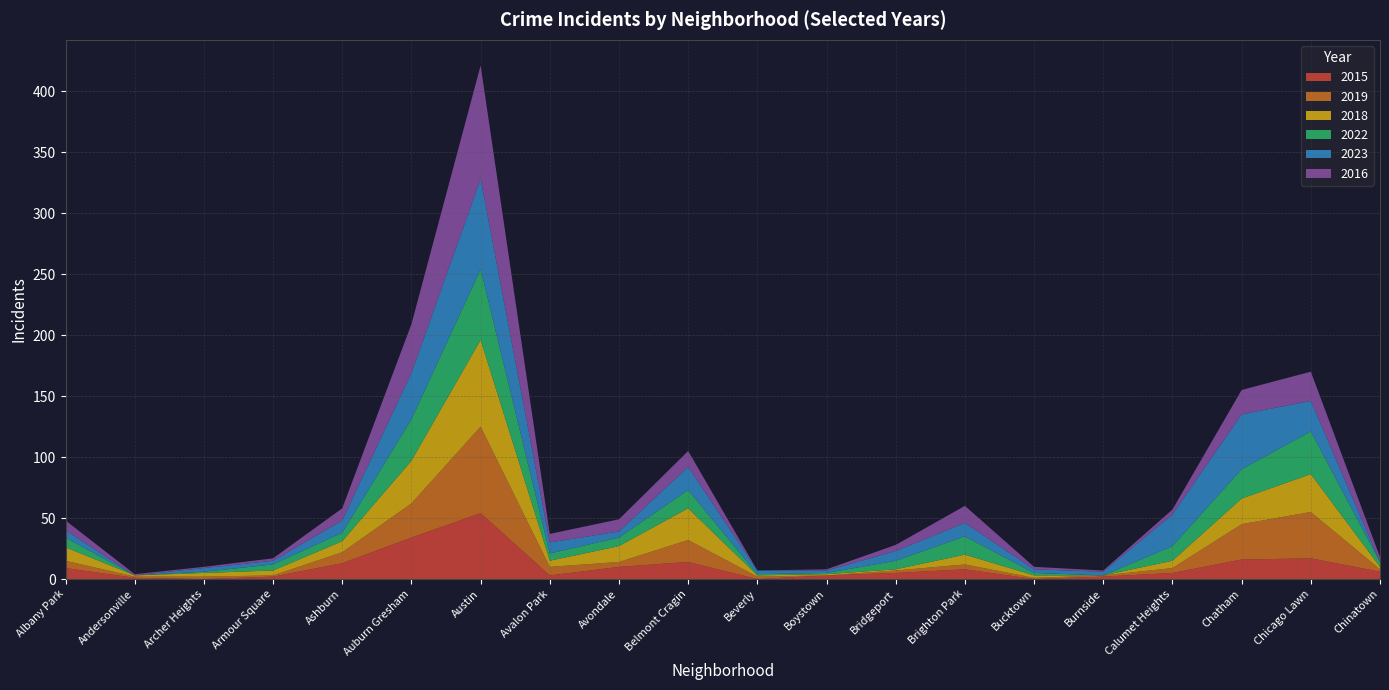

Reading left to right, list all the values displayed in this chart.

2015: Albany Park=9	Andersonville=1	Archer Heights=0	Armour Square=2	Ashburn=13	Auburn Gresham=34	Austin=54	Avalon Park=3	Avondale=10	Belmont Cragin=14	Beverly=0	Boystown=3	Bridgeport=5	Brighton Park=8	Bucktown=0	Burnside=2	Calumet Heights=5	Chatham=16	Chicago Lawn=17	Chinatown=6
2019: Albany Park=6	Andersonville=1	Archer Heights=2	Armour Square=1	Ashburn=9	Auburn Gresham=28	Austin=71	Avalon Park=7	Avondale=4	Belmont Cragin=18	Beverly=2	Boystown=0	Bridgeport=2	Brighton Park=4	Bucktown=1	Burnside=1	Calumet Heights=4	Chatham=29	Chicago Lawn=38	Chinatown=2
2018: Albany Park=11	Andersonville=1	Archer Heights=3	Armour Square=4	Ashburn=9	Auburn Gresham=35	Austin=71	Avalon Park=5	Avondale=13	Belmont Cragin=26	Beverly=1	Boystown=1	Bridgeport=1	Brighton Park=8	Bucktown=2	Burnside=0	Calumet Heights=6	Chatham=21	Chicago Lawn=31	Chinatown=2
2022: Albany Park=8	Andersonville=0	Archer Heights=1	Armour Square=5	Ashburn=7	Auburn Gresham=34	Austin=58	Avalon Park=6	Avondale=7	Belmont Cragin=15	Beverly=1	Boystown=1	Bridgeport=7	Brighton Park=15	Bucktown=2	Burnside=0	Calumet Heights=12	Chatham=24	Chicago Lawn=35	Chinatown=4
2023: Albany Park=6	Andersonville=0	Archer Heights=3	Armour Square=3	Ashburn=10	Auburn Gresham=38	Austin=74	Avalon Park=9	Avondale=5	Belmont Cragin=19	Beverly=3	Boystown=2	Bridgeport=8	Brighton Park=11	Bucktown=3	Burnside=3	Calumet Heights=26	Chatham=45	Chicago Lawn=25	Chinatown=0
2016: Albany Park=8	Andersonville=1	Archer Heights=1	Armour Square=2	Ashburn=10	Auburn Gresham=40	Austin=93	Avalon Park=7	Avondale=10	Belmont Cragin=13	Beverly=0	Boystown=1	Bridgeport=5	Brighton Park=14	Bucktown=2	Burnside=1	Calumet Heights=4	Chatham=20	Chicago Lawn=24	Chinatown=4